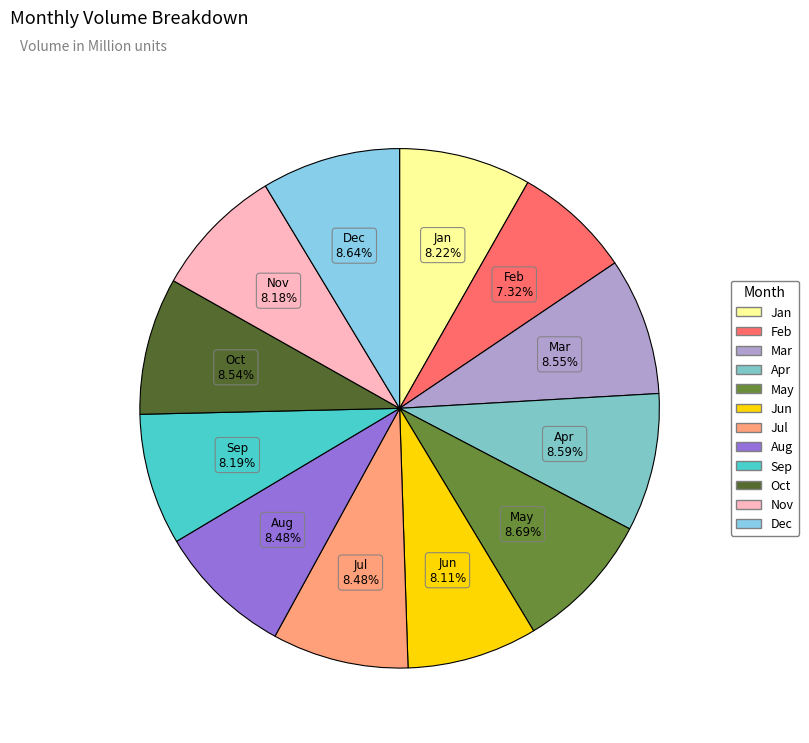

Combined, do Oct and Jan account for over 50%?

No